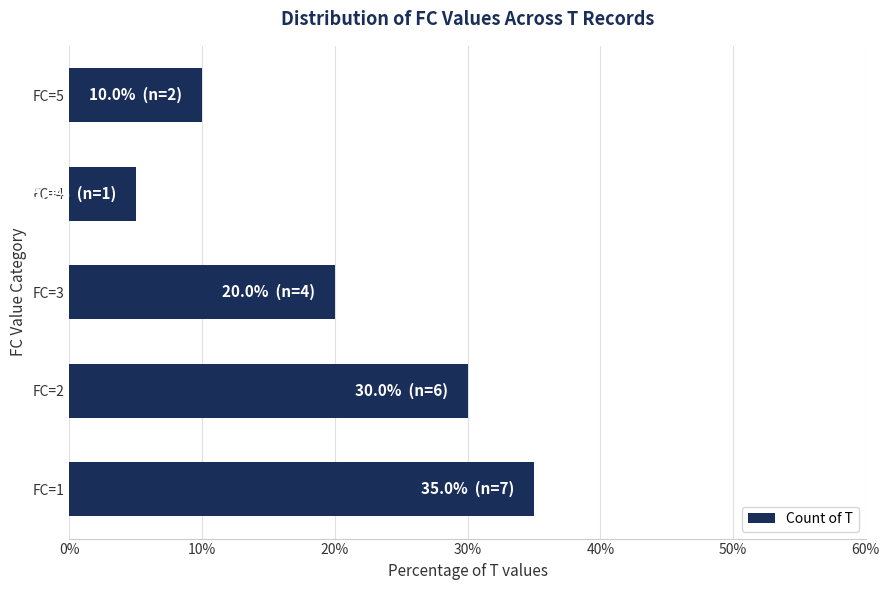

What is the ratio of the value at FC=3 to the value at FC=5?

2.0